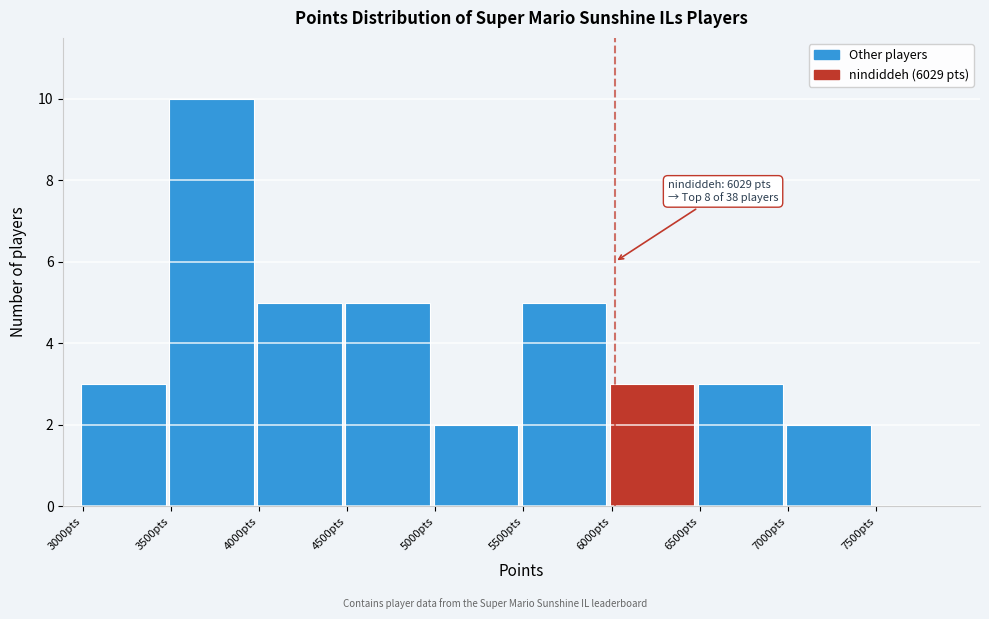

Which range on the x-axis has the tallest bar?

3500 to 4000